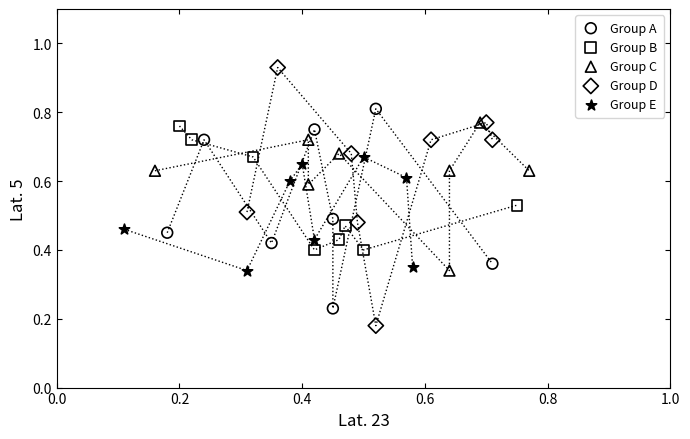

What are all the series names shown in the legend?

Group A, Group B, Group C, Group D, Group E